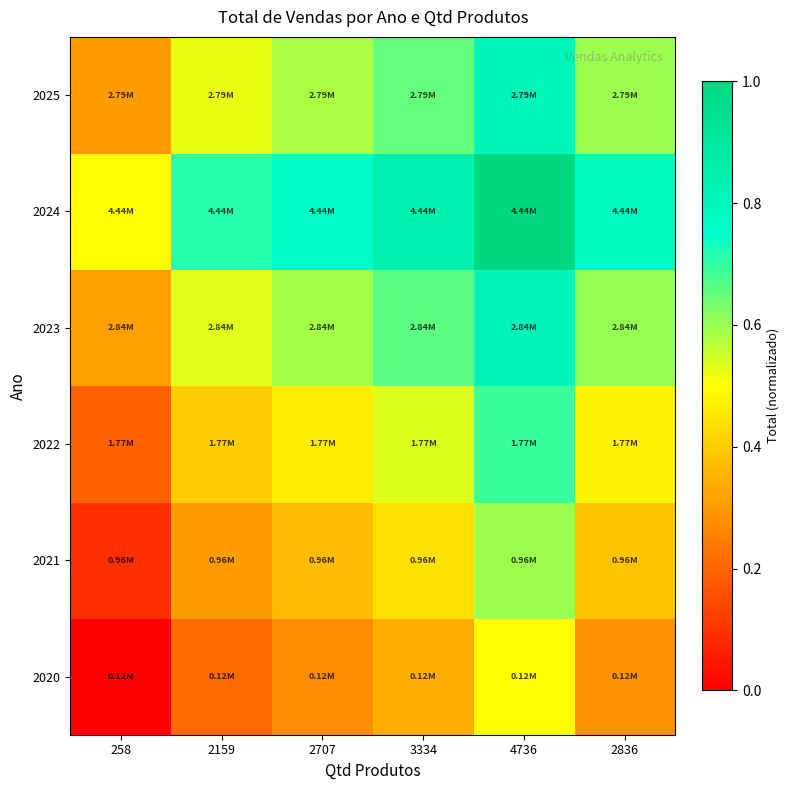

How many series are shown in this chart?

6